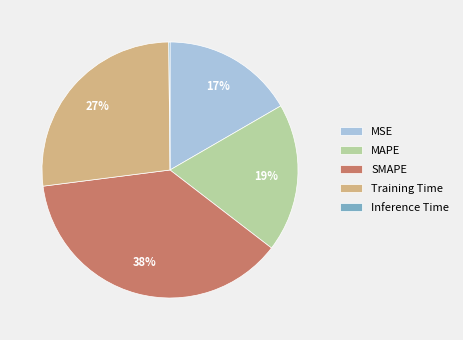

Is there a majority slice in this chart?

No